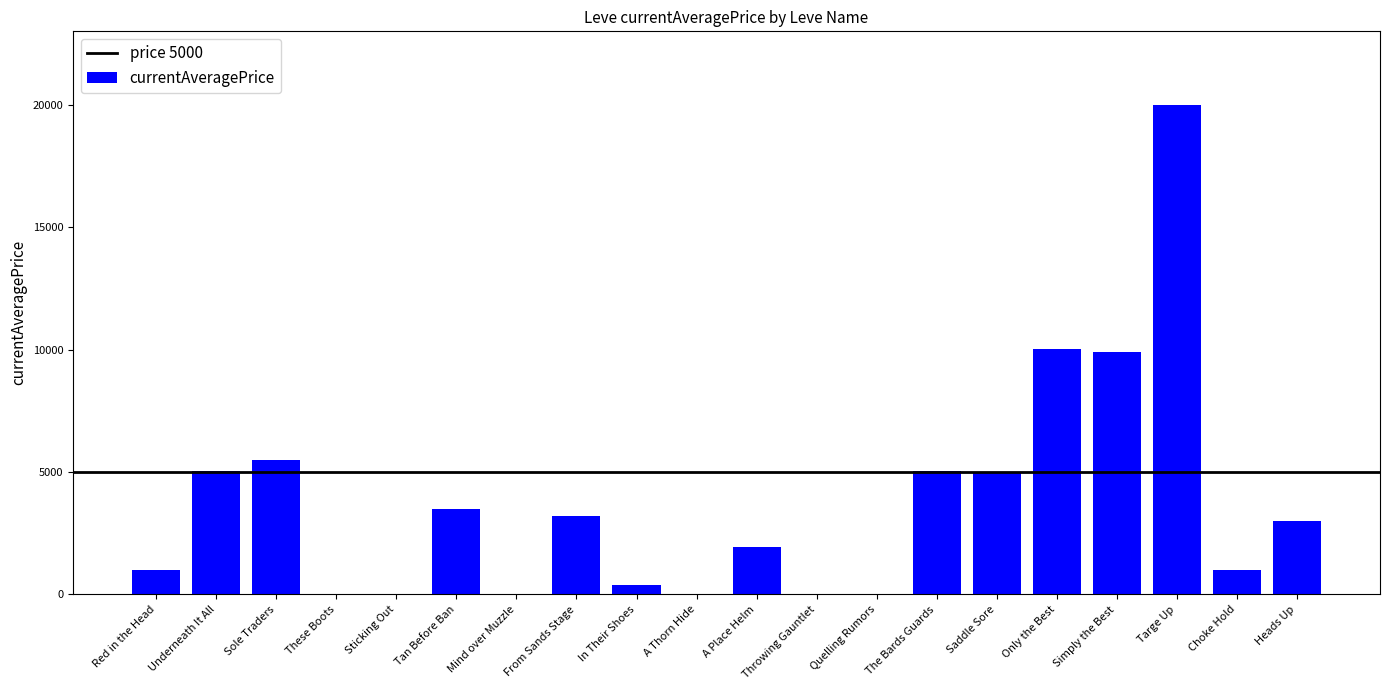

Is it true that the value at The Bards Guards is 5052.5?

True